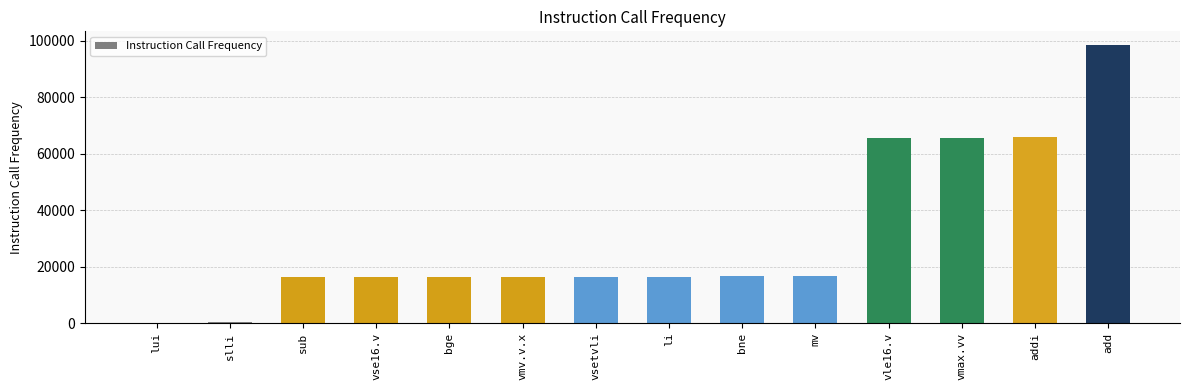

What is the sum of the values at vsetvli and vmax.vv?

81921